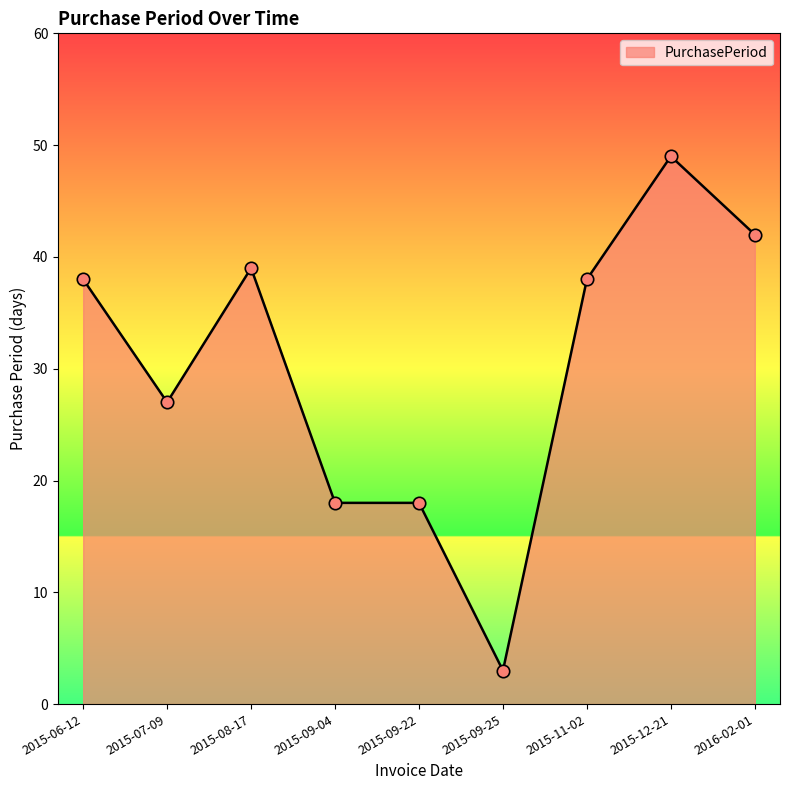

Approximately how many times larger is the value at 2015-09-04 compared to 2015-07-09?

0.7